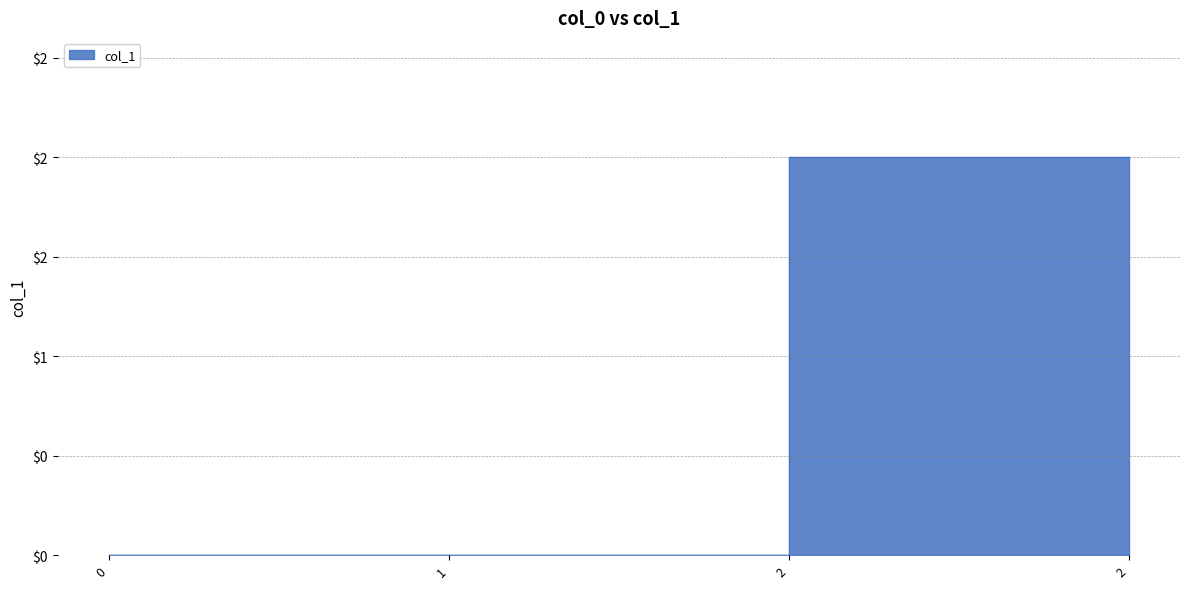

True or false: the data has more than 0 interior local peaks.

False